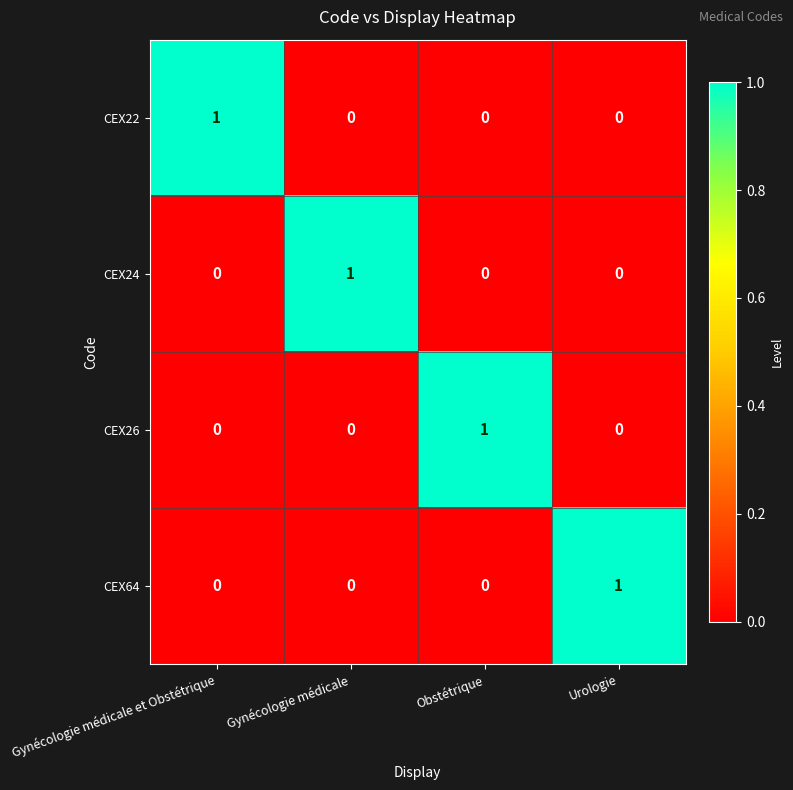

Reading left to right, transcribe all the data shown in this chart.

CEX22: 1	0	0	0
CEX24: 0	1	0	0
CEX26: 0	0	1	0
CEX64: 0	0	0	1